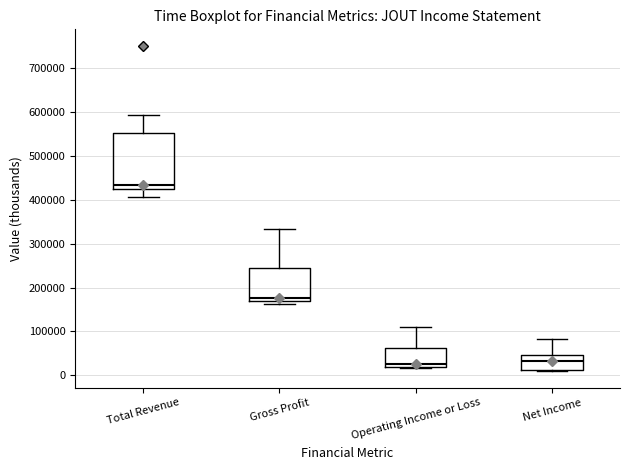

Which box's median line is the highest?

Total Revenue